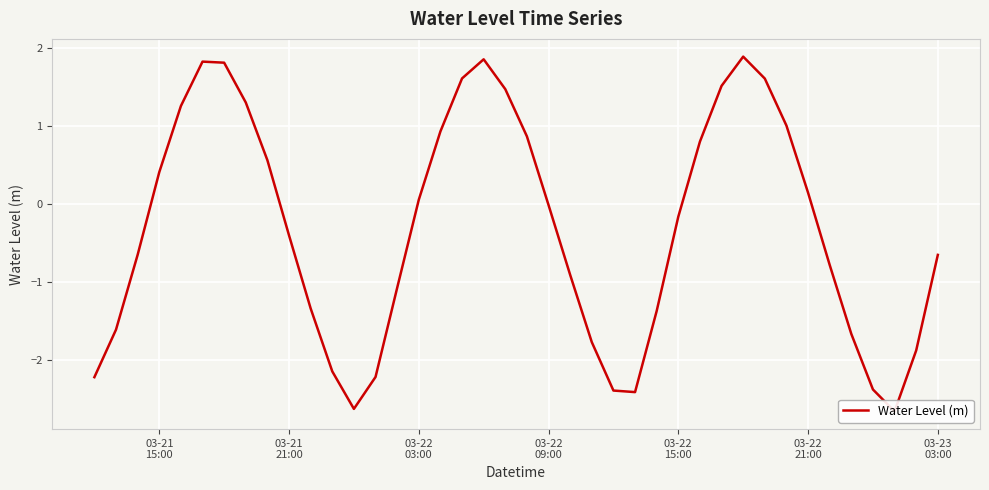

True or false: there are more than 0 points higher than both neighbors.

True